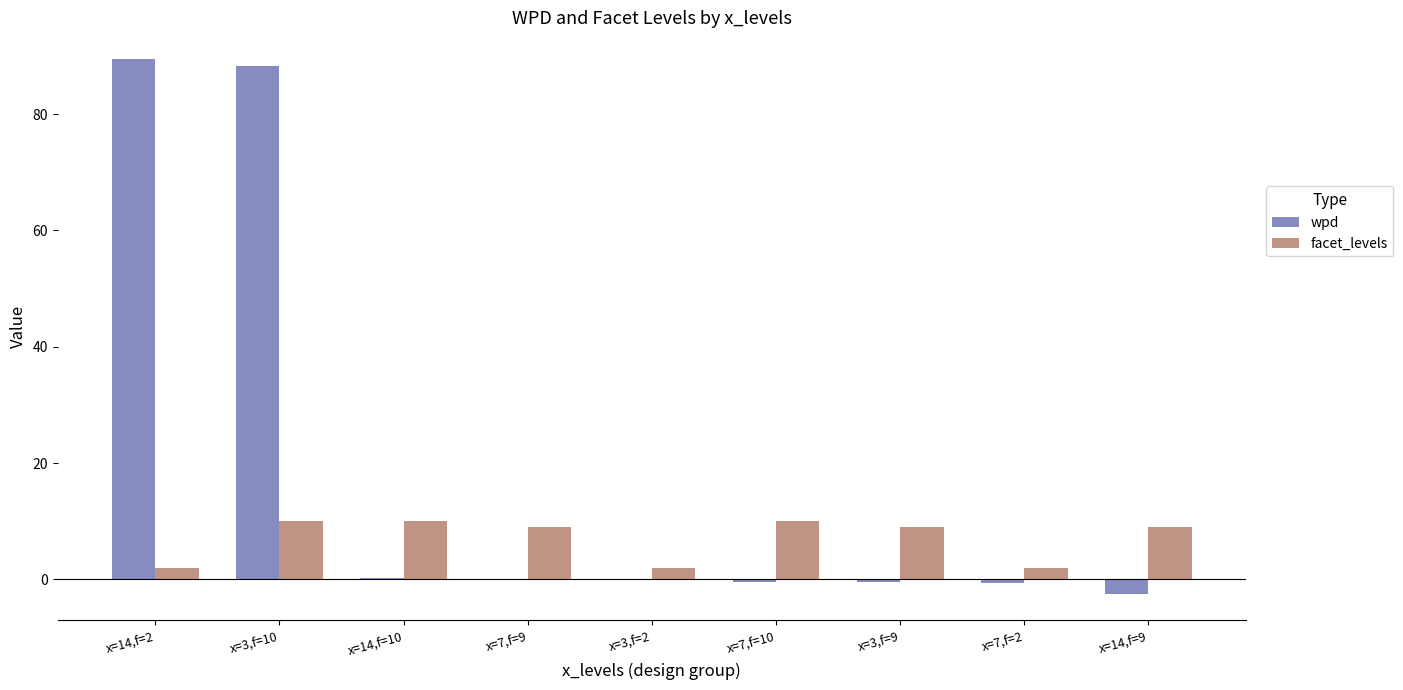

Which series has the largest total across all categories?

wpd